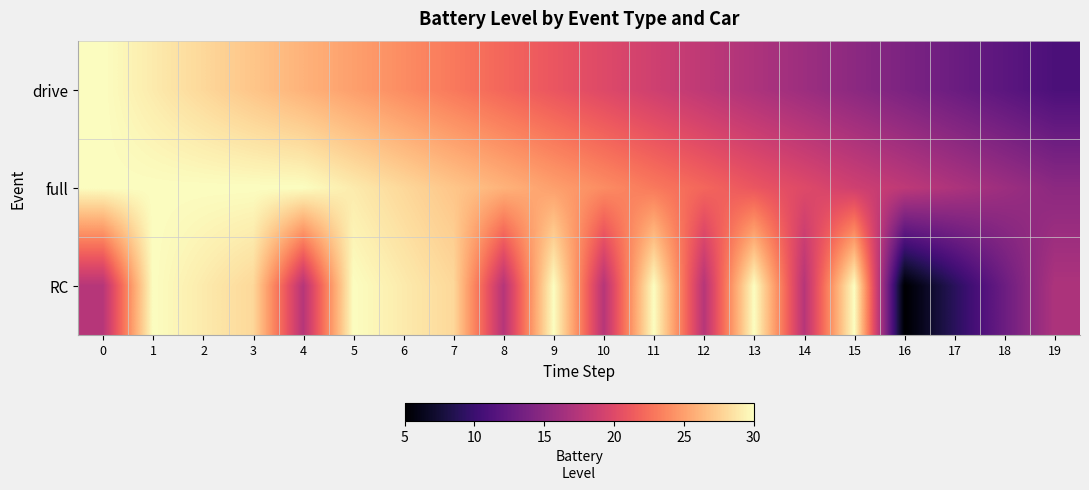

Which series has the widest spread of values?

RC